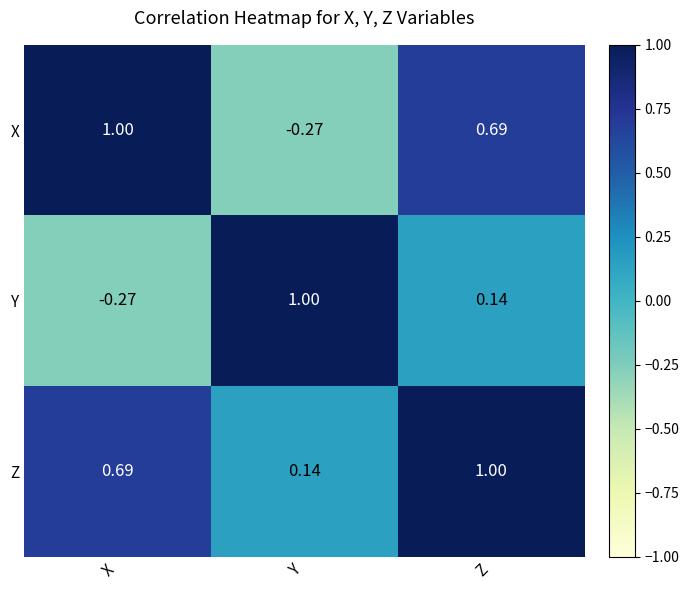

What is the maximum value shown in the chart?

1.0